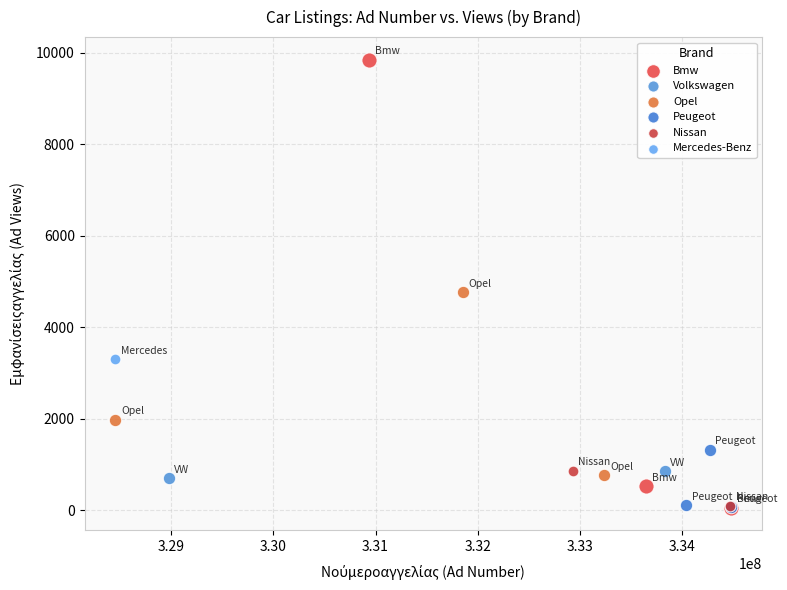

What are all the series names shown in the legend?

Bmw, Volkswagen, Opel, Peugeot, Nissan, Mercedes-Benz